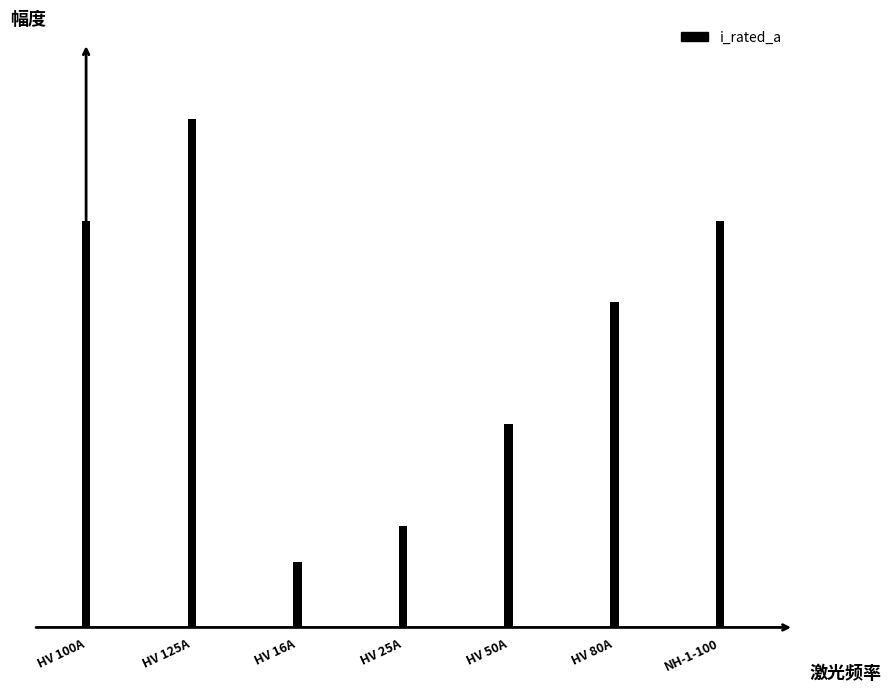

Which has a higher value, HV 100A or HV 25A?

HV 100A